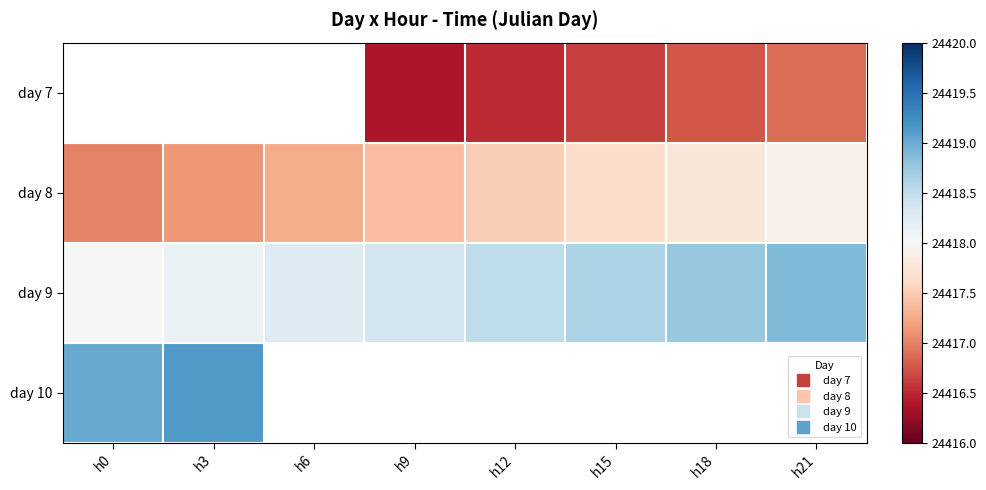

What is the average value of the day 9 series?

24418.4